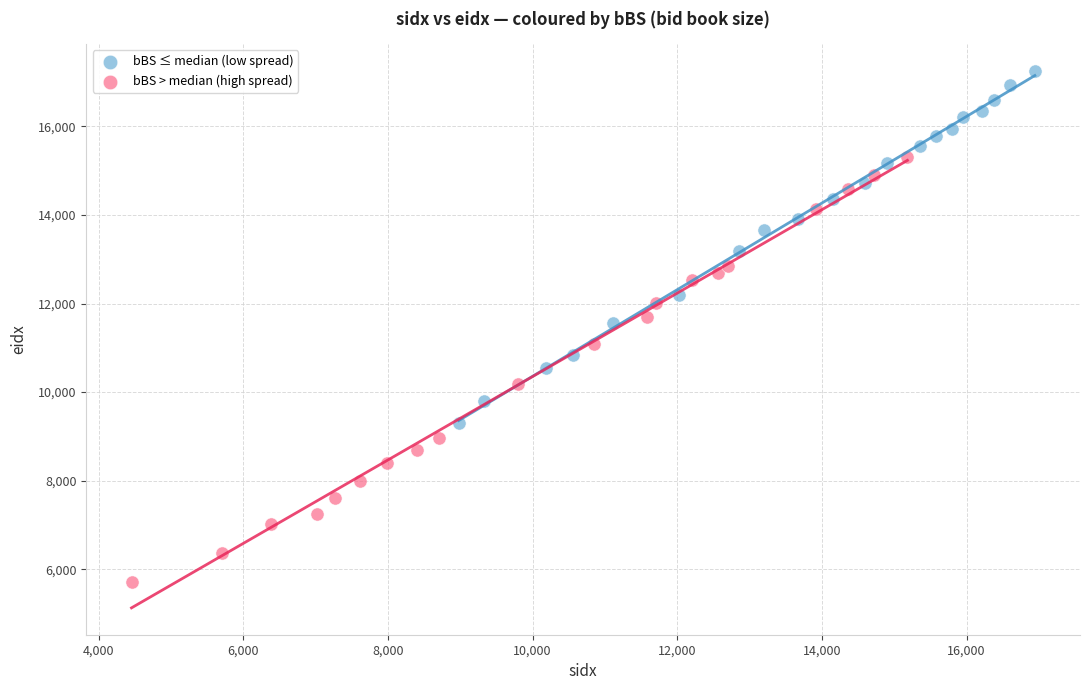

Which series has the largest Y range (max minus min)?

bBS > median (high spread)